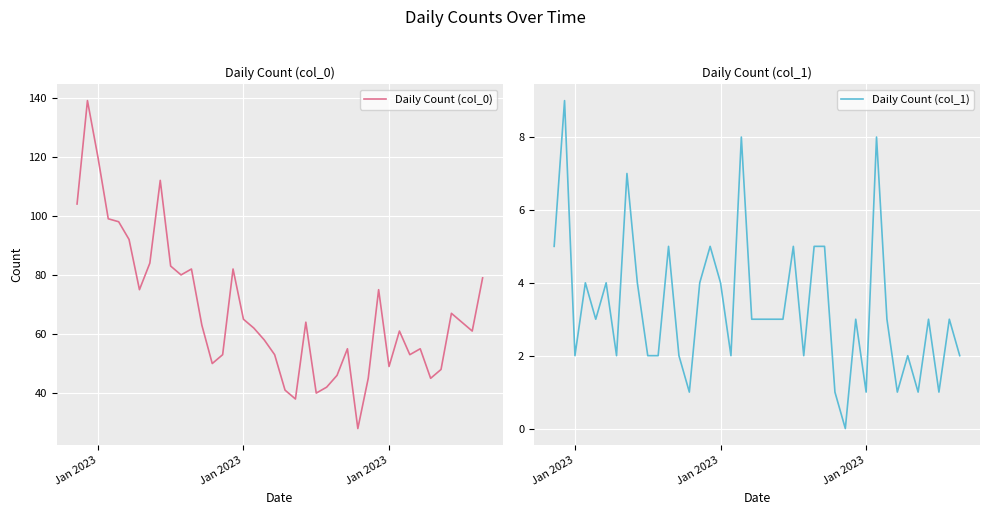

Reading left to right, list all the values displayed in this chart.

Daily Count (col_0): 104	139	120	99	98	92	75	84	112	83	80	82	63	50	53	82	65	62	58	53	41	38	64	40	42	46	55	28	45	75	49	61	53	55	45	48	67	64	61	79
Daily Count (col_1): 5	9	2	4	3	4	2	7	4	2	2	5	2	1	4	5	4	2	8	3	3	3	3	5	2	5	5	1	0	3	1	8	3	1	2	1	3	1	3	2